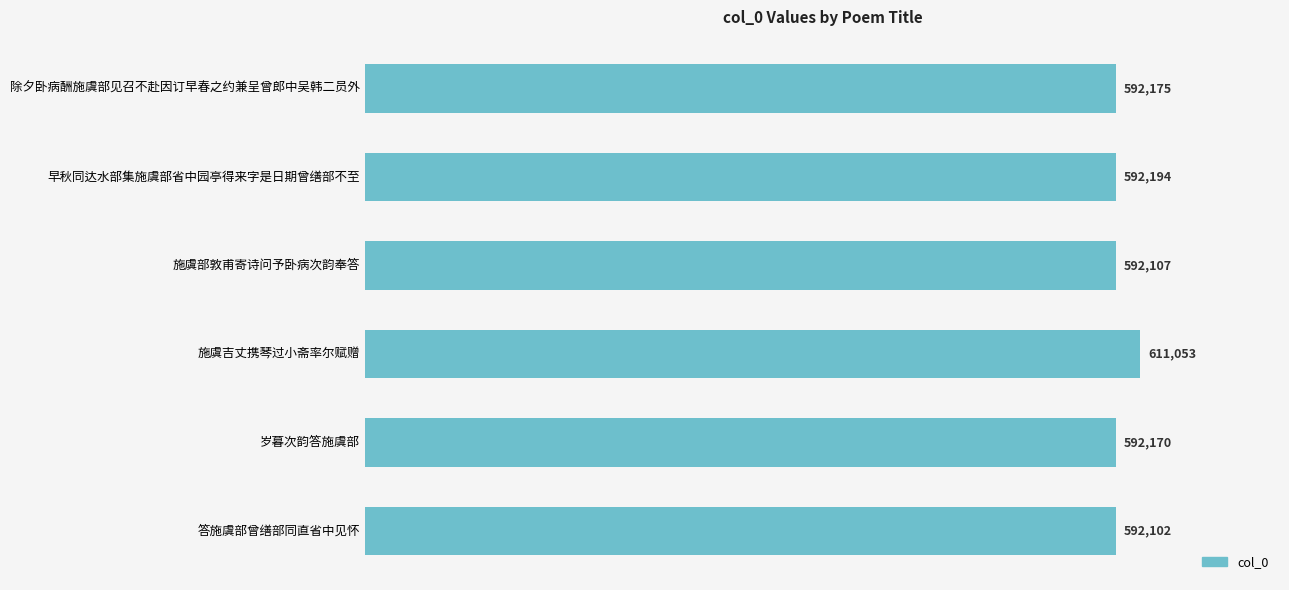

List the labels in order of value, largest first.

施虞吉丈携琴过小斋率尔赋赠, 早秋同达水部集施虞部省中园亭得来字是日期曾缮部不至, 除夕卧病酬施虞部见召不赴因订早春之约兼呈曾郎中吴韩二员外, 岁暮次韵答施虞部, 施虞部敦甫寄诗问予卧病次韵奉答, 答施虞部曾缮部同直省中见怀